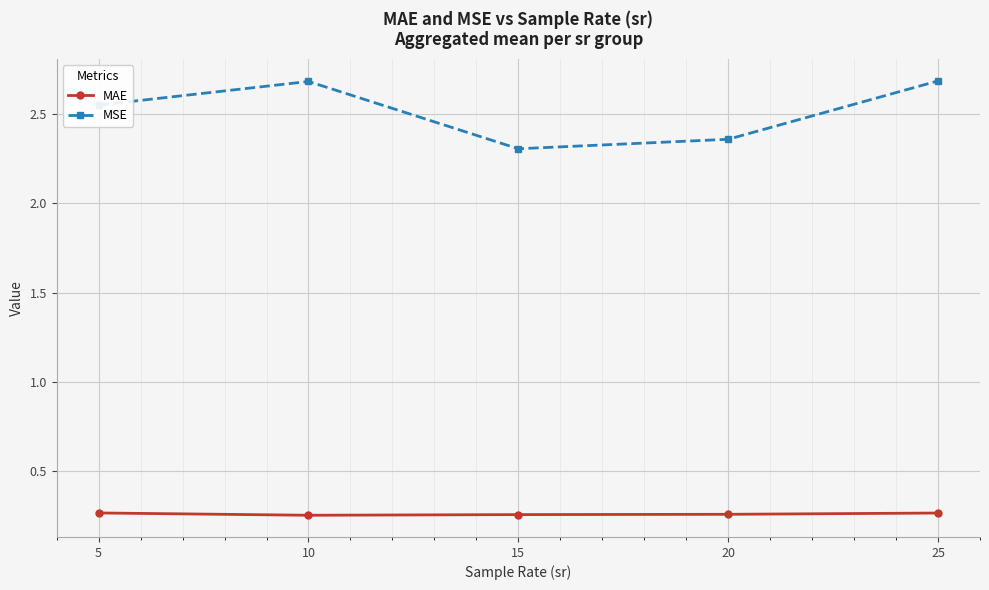

Which category has the lowest value in the MSE series?

15